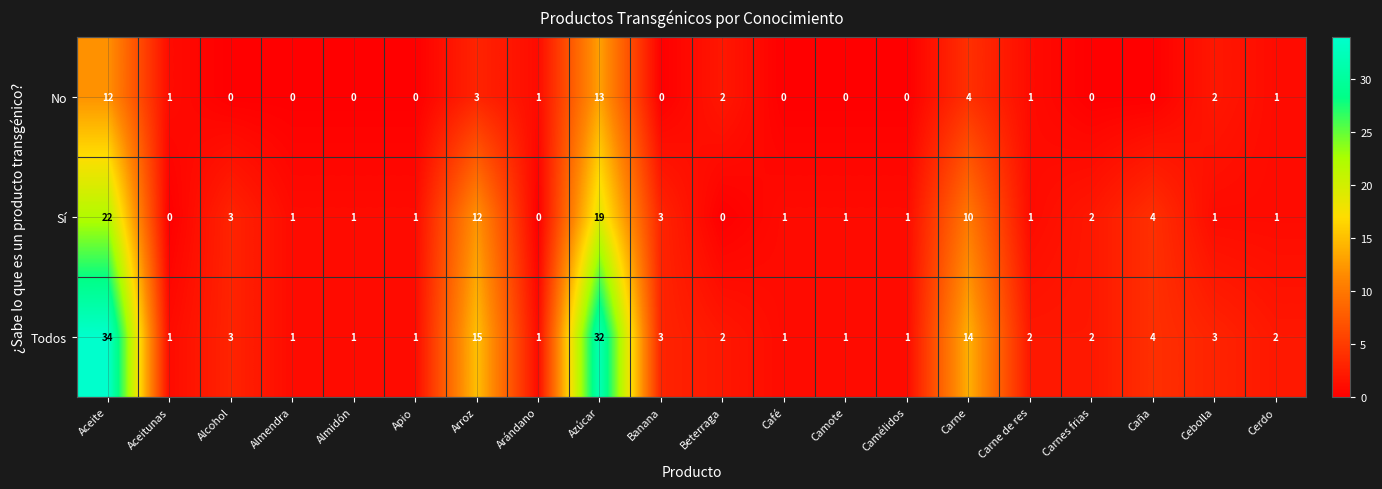

Which series has the widest spread of values?

Todos